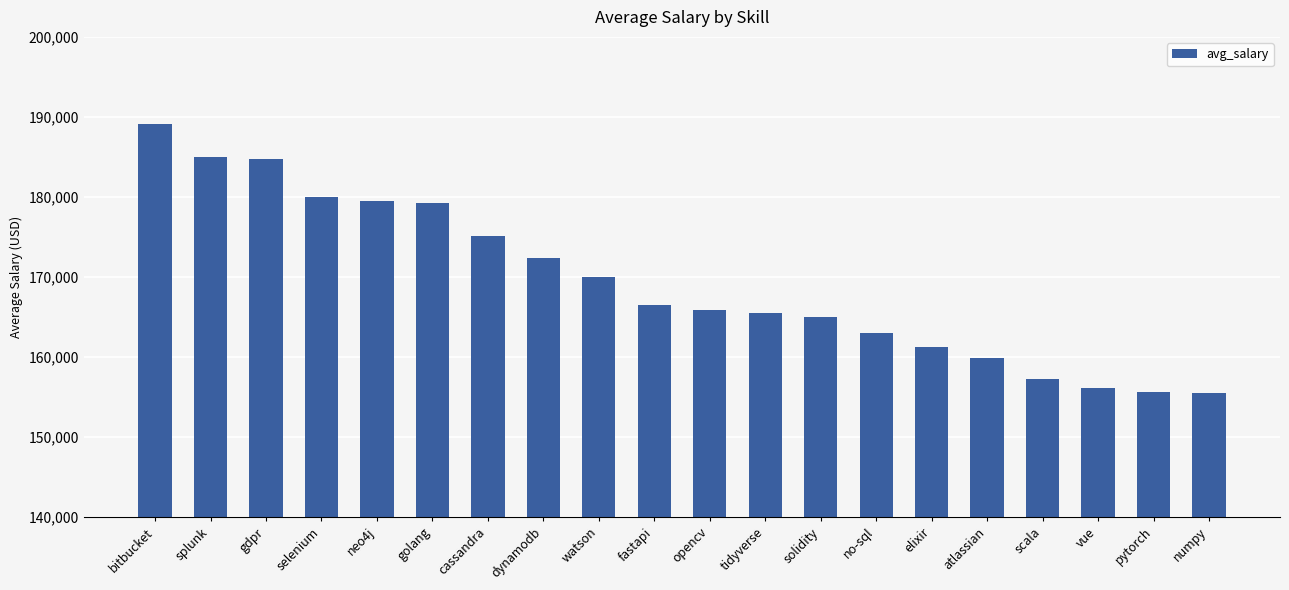

Which category has the highest value across all series?

bitbucket